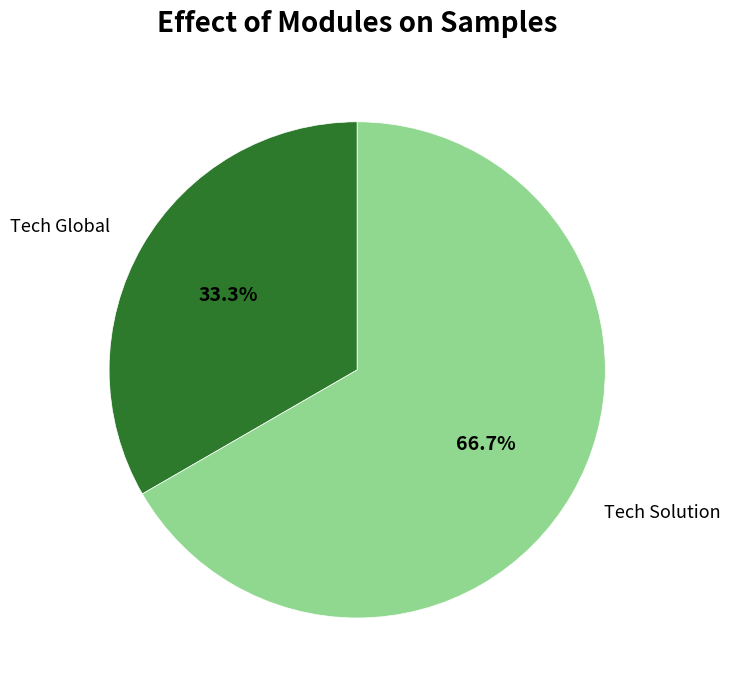

Rank the categories by value from highest to lowest.

Tech Solution, Tech Global